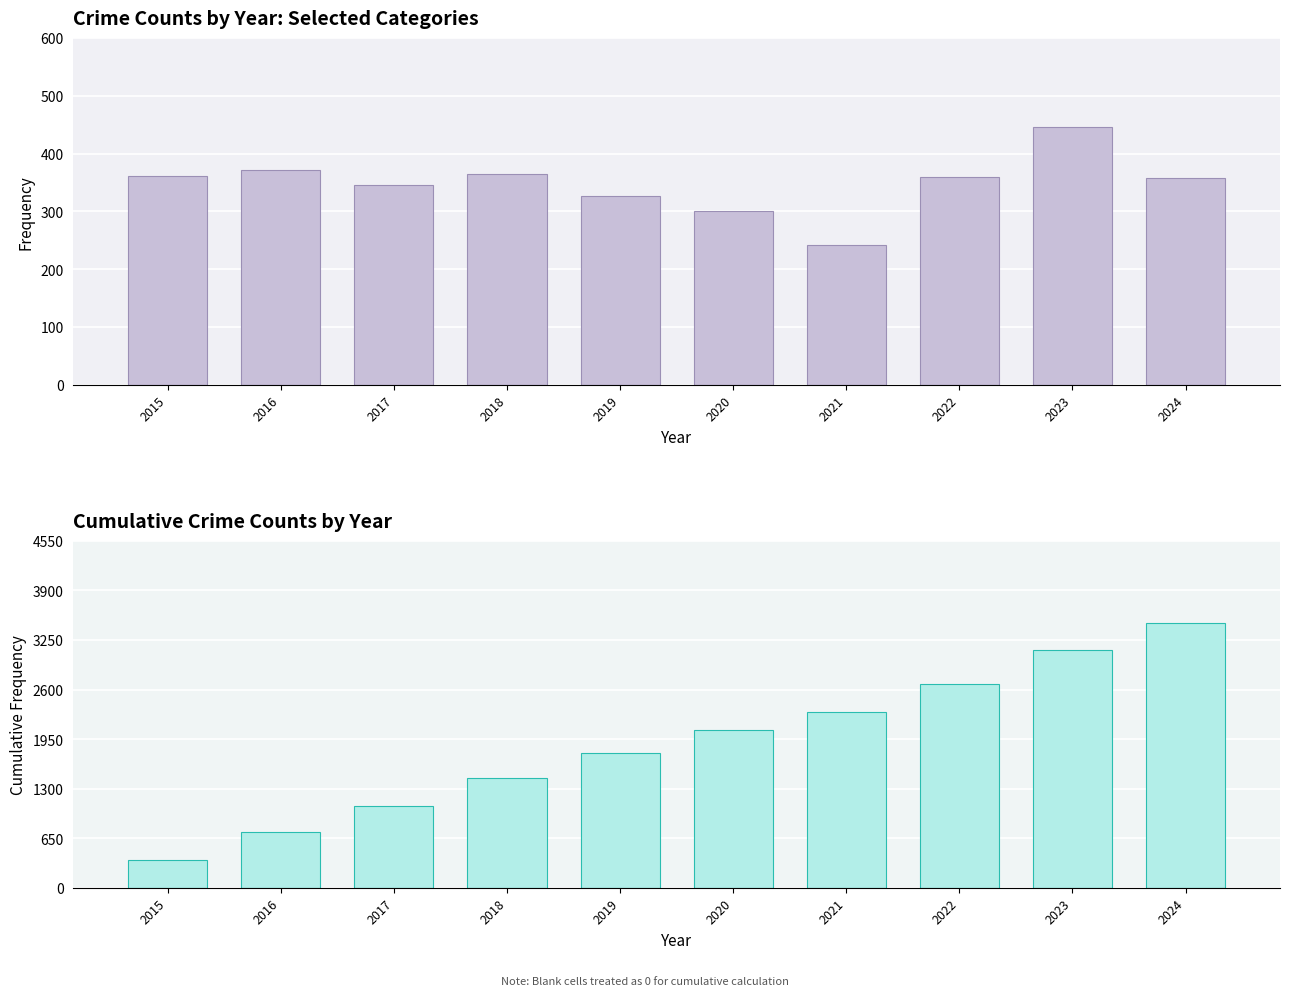

Which category has the lowest value across all series?

2021